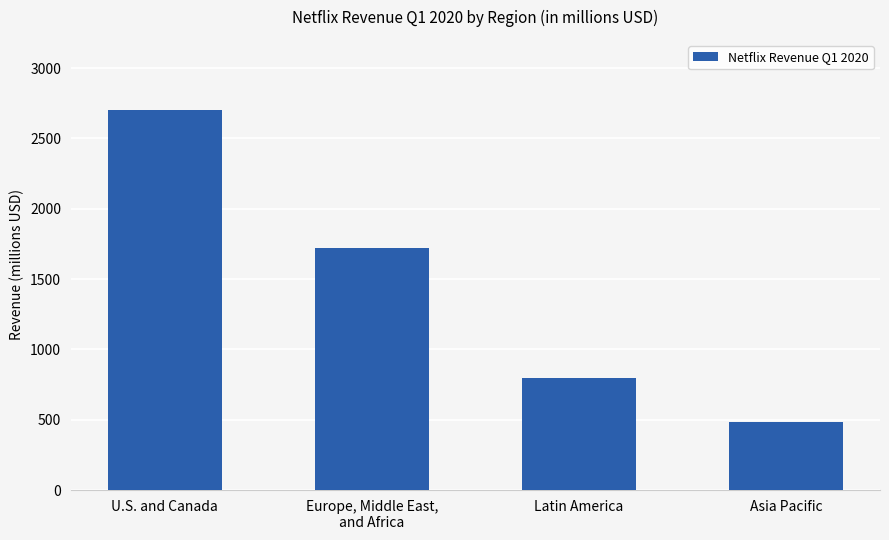

Reading left to right, what are all the values shown in this chart?

2702.8	1723.5	793.5	483.7